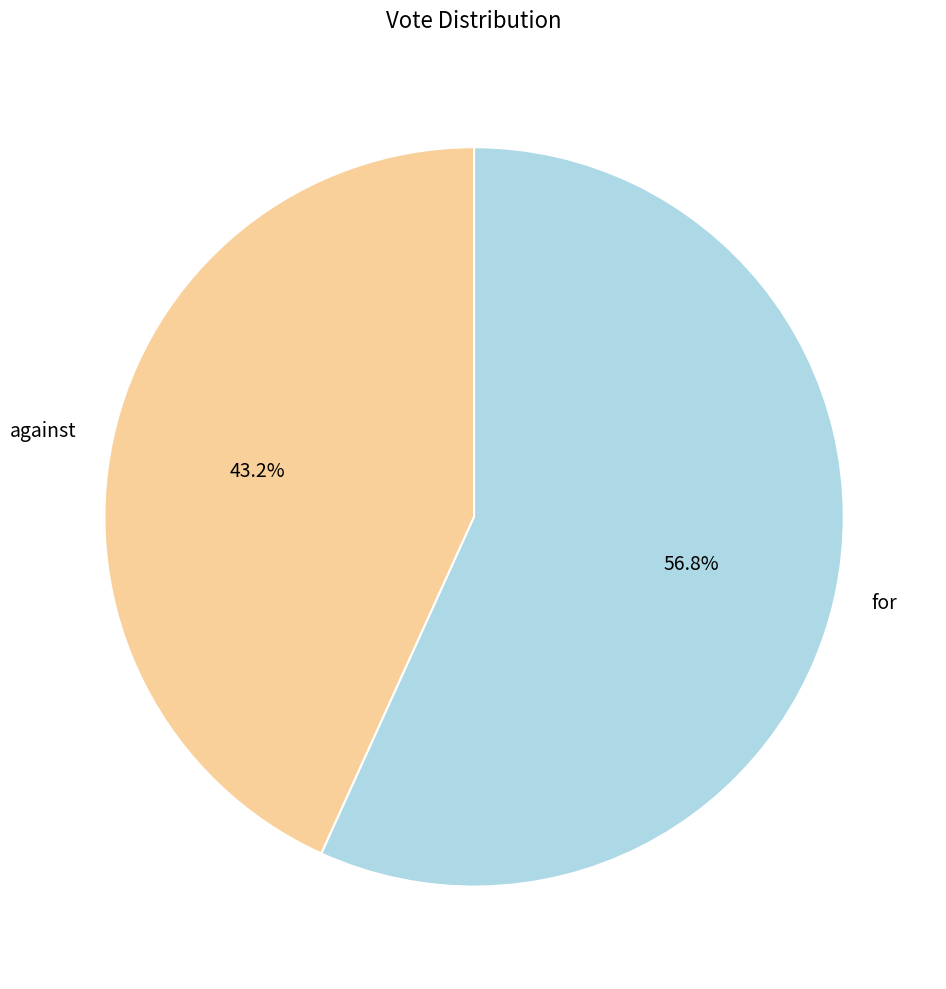

Which slice is the largest?

for